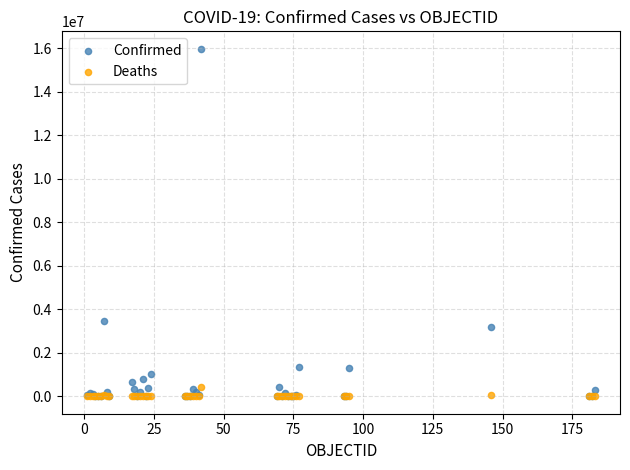

Which series has the largest Y range (max minus min)?

Confirmed